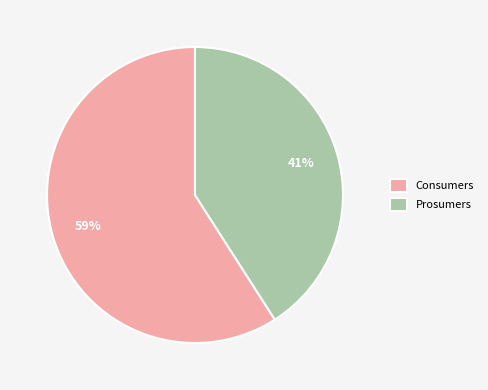

To the nearest percent, what percentage of the pie is Consumers?

59%